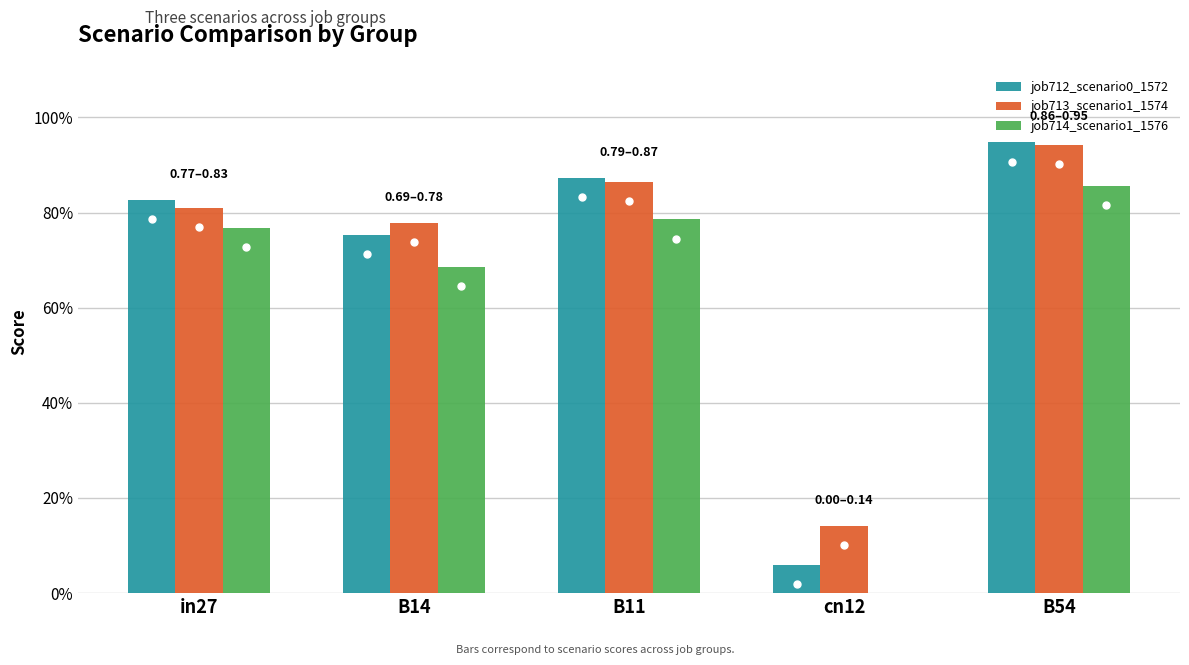

What is the sum of all job714_scenario1_1576 values?

3.1